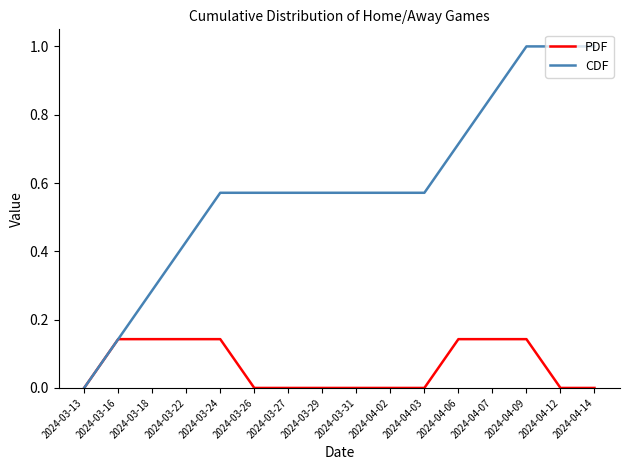

List the series in order of their overall mean, highest first.

CDF, PDF